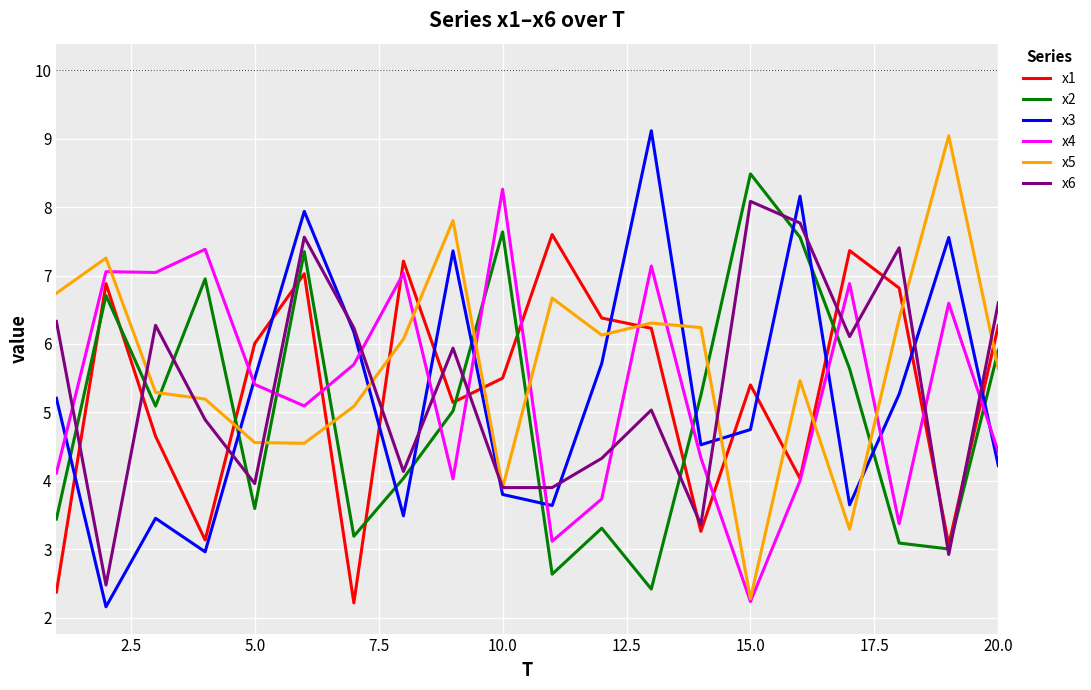

Which series ends up on top after the final intersection of x5 and x2?

x2